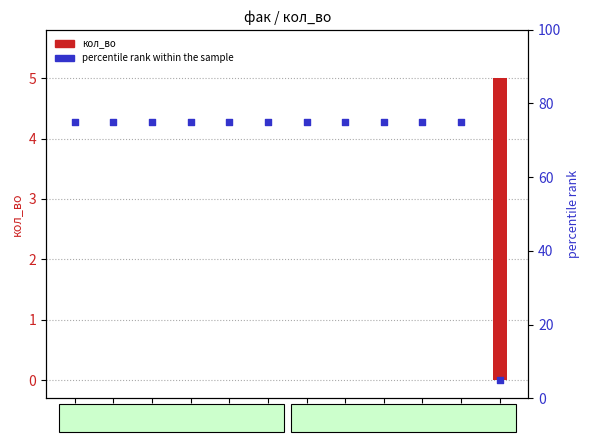

Which series contains the highest Y value?

percentile rank within the sample